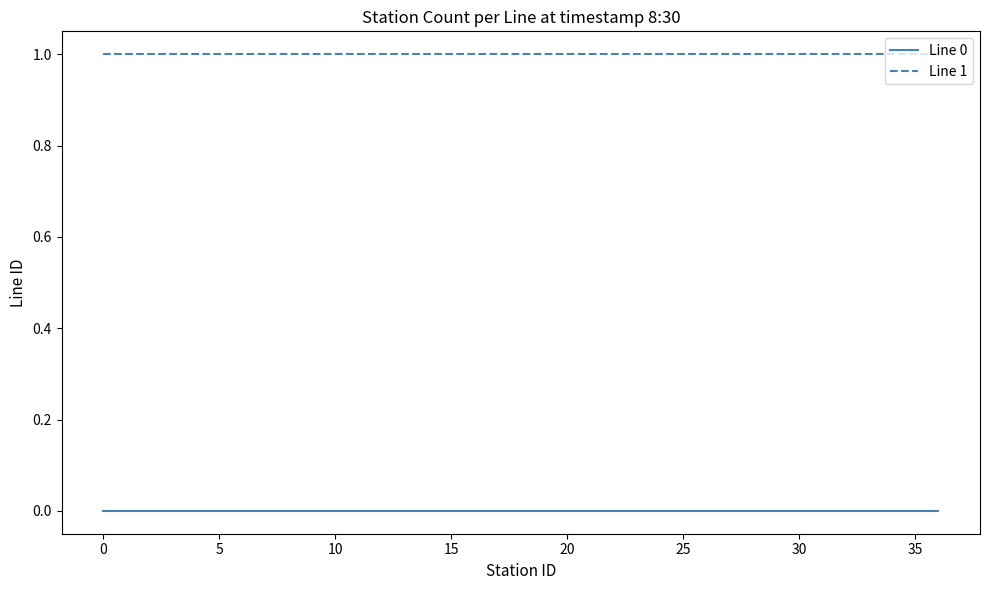

How many categories are shown in the chart?

37